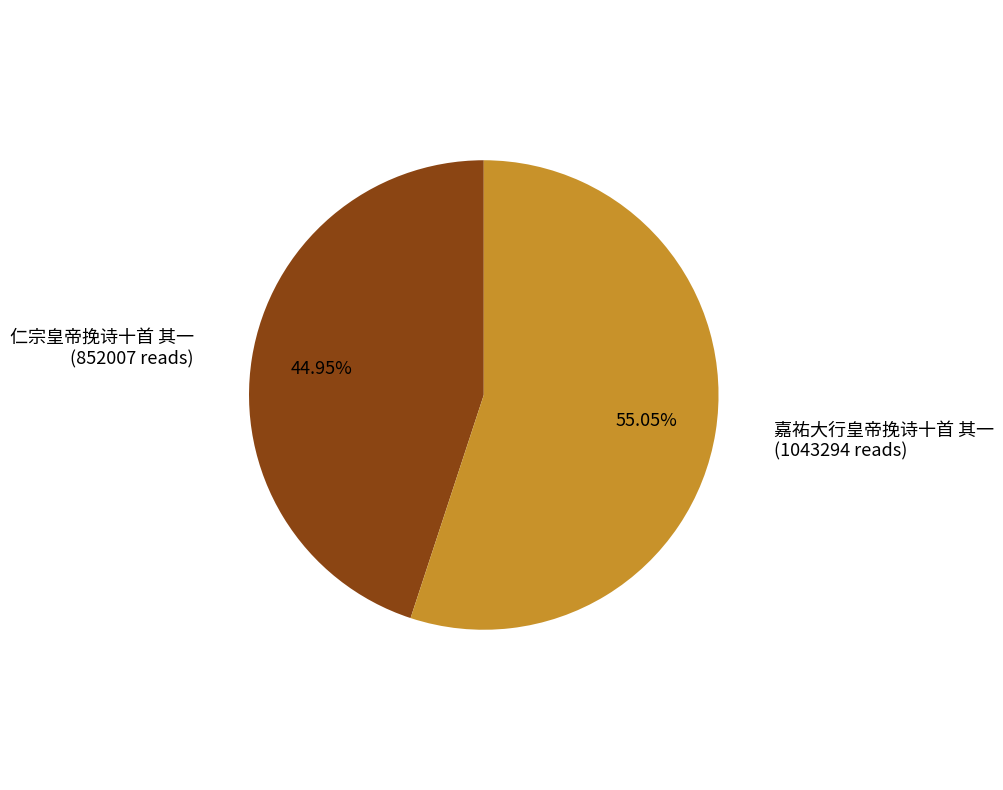

Between 嘉祐大行皇帝挽诗十首 其一 and 仁宗皇帝挽诗十首 其一, which is larger?

嘉祐大行皇帝挽诗十首 其一